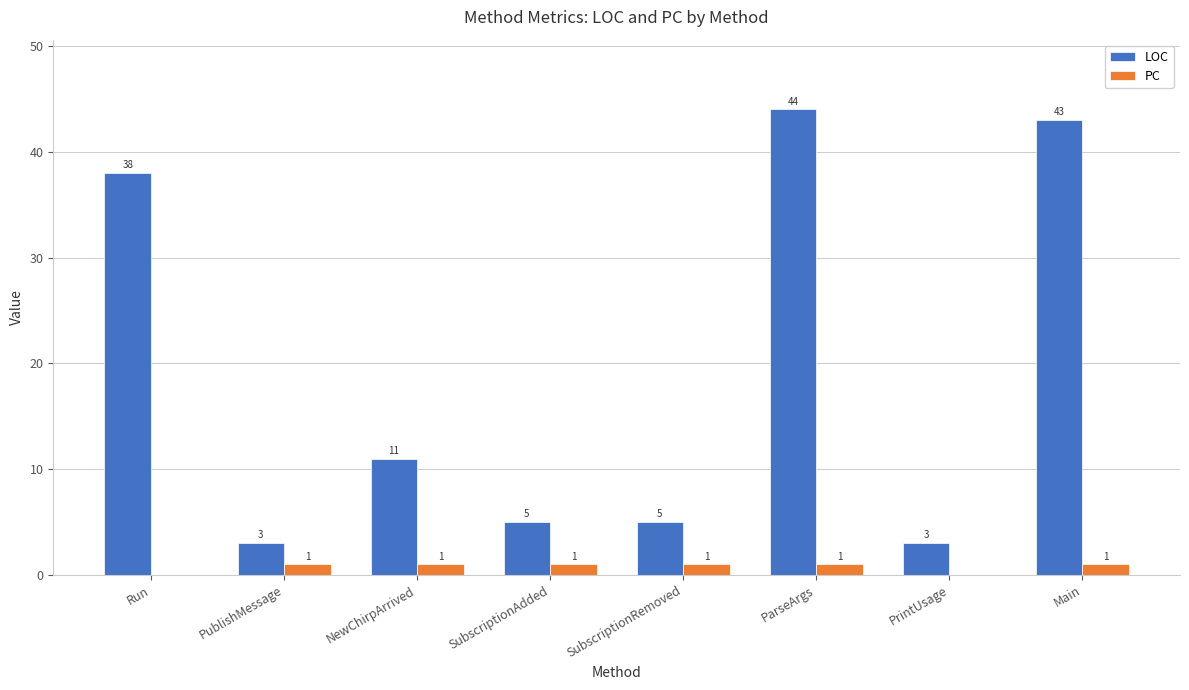

What is the total value across all series at PublishMessage?

4